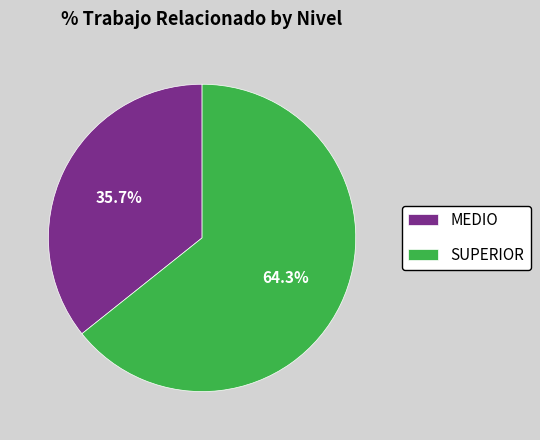

How many slices are in this pie chart?

2